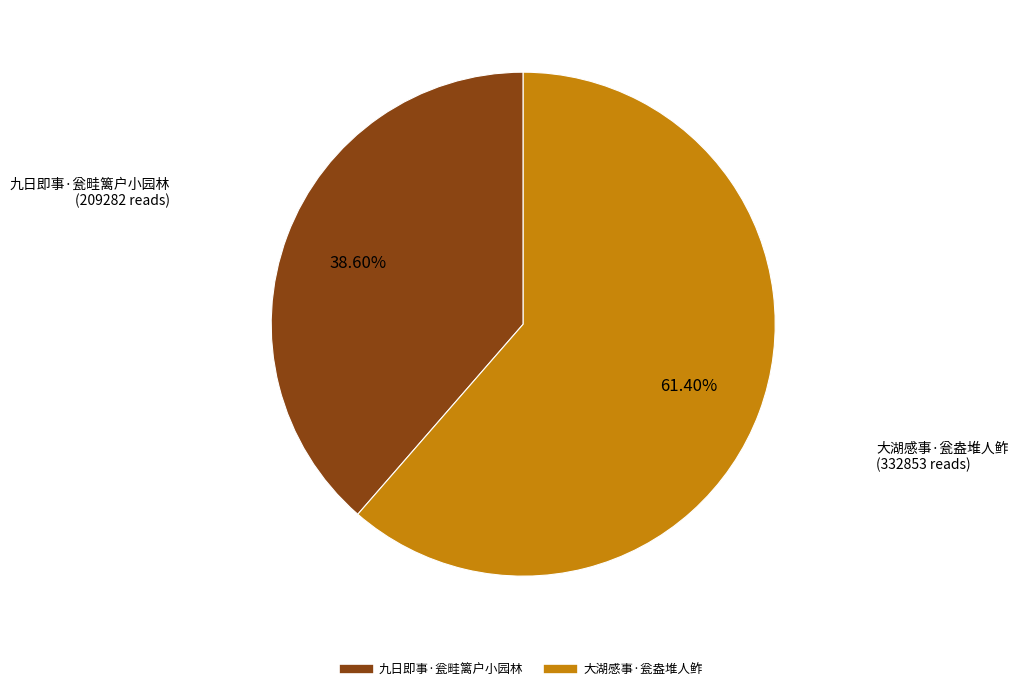

Count the number of slices in the pie.

2